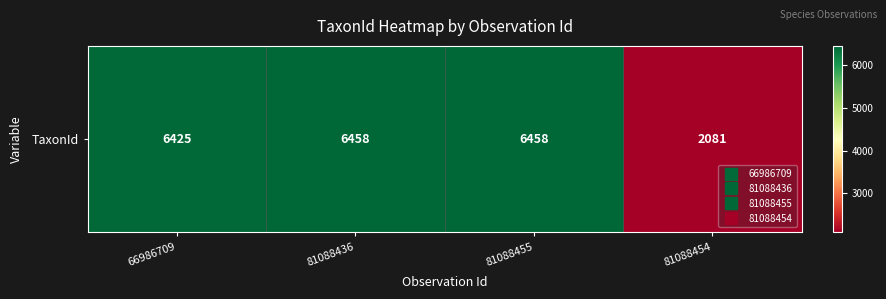

Reading left to right, extract all data points from this chart.

66986709=6425	81088436=6458	81088455=6458	81088454=2081